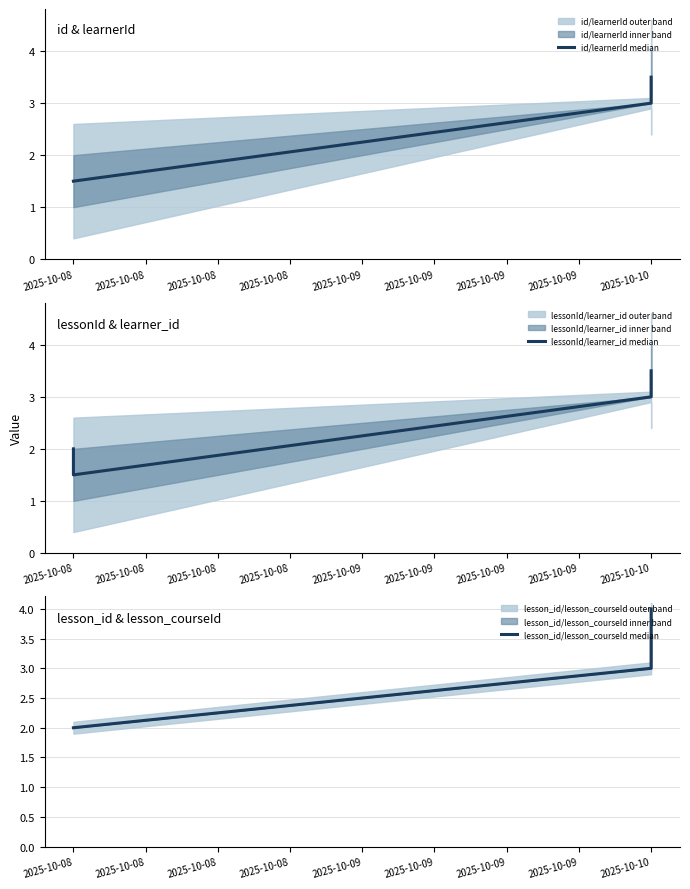

True or false: lesson_id/lesson_courseId median has more than 1 interior local peaks.

False